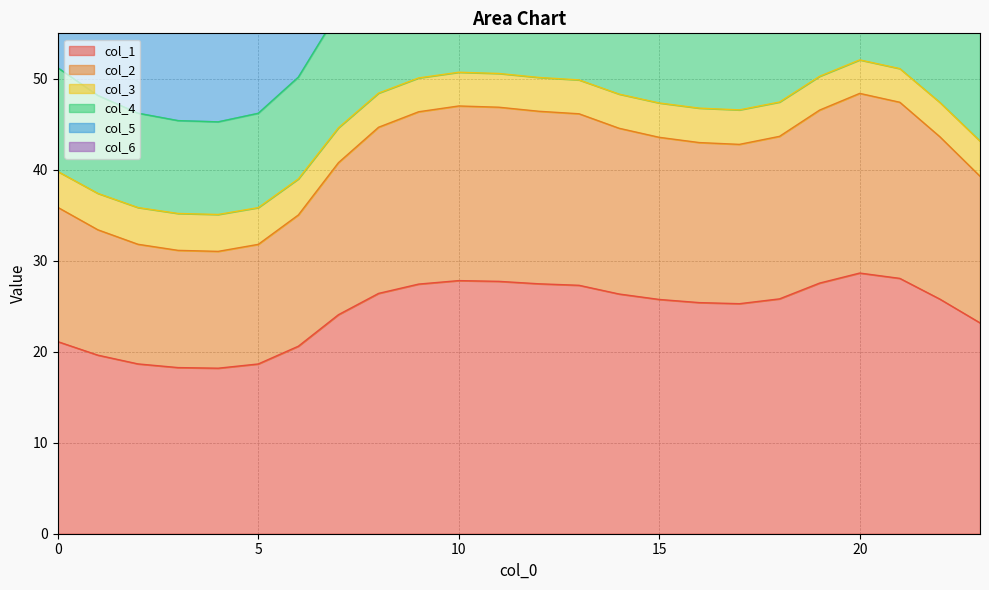

True or false: col_2 and col_3 cross at least once.

False